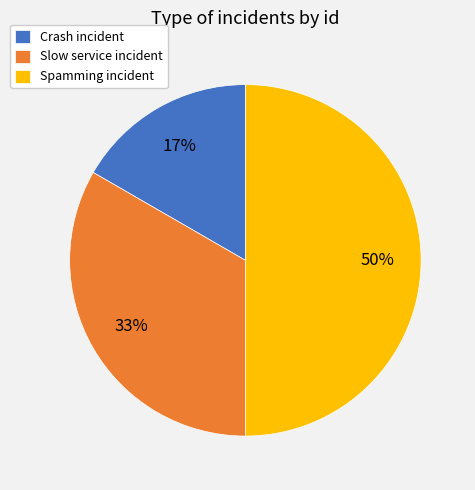

Approximately how many times larger is the value at Crash incident compared to Spamming incident?

0.3